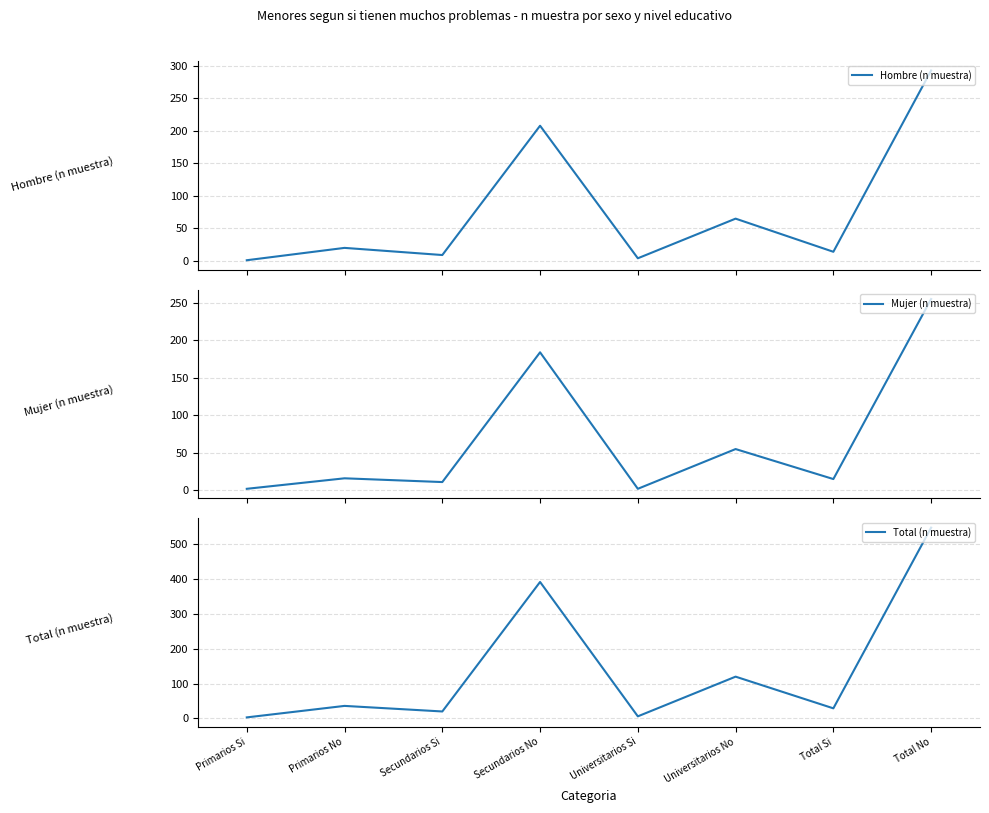

What are all the series names shown in the legend?

Hombre (n muestra), Mujer (n muestra), Total (n muestra)